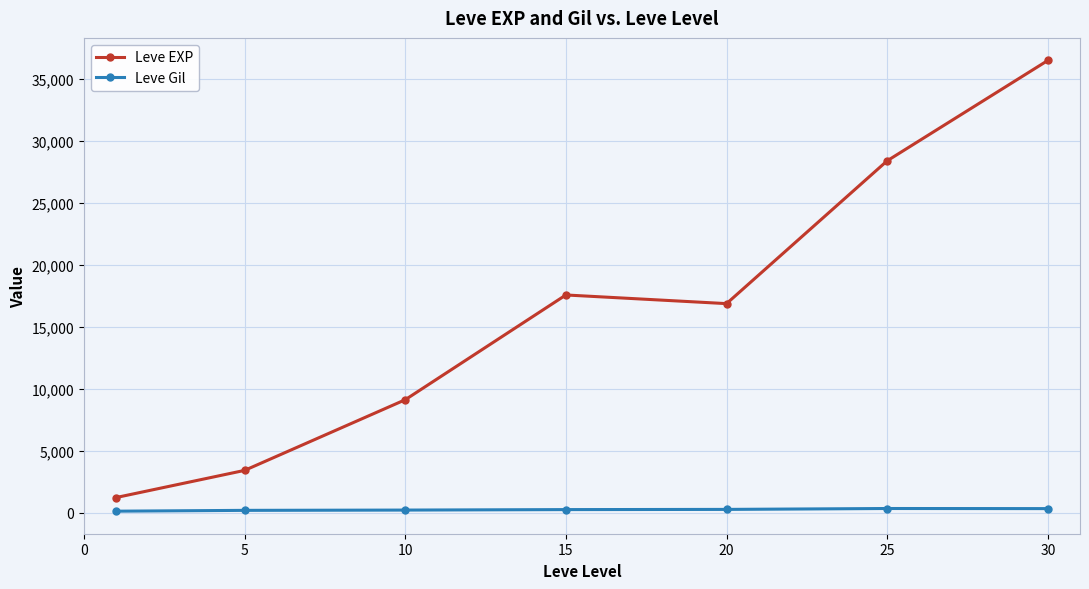

What is the difference between the maximum and minimum values in the Leve EXP series?

35279.2